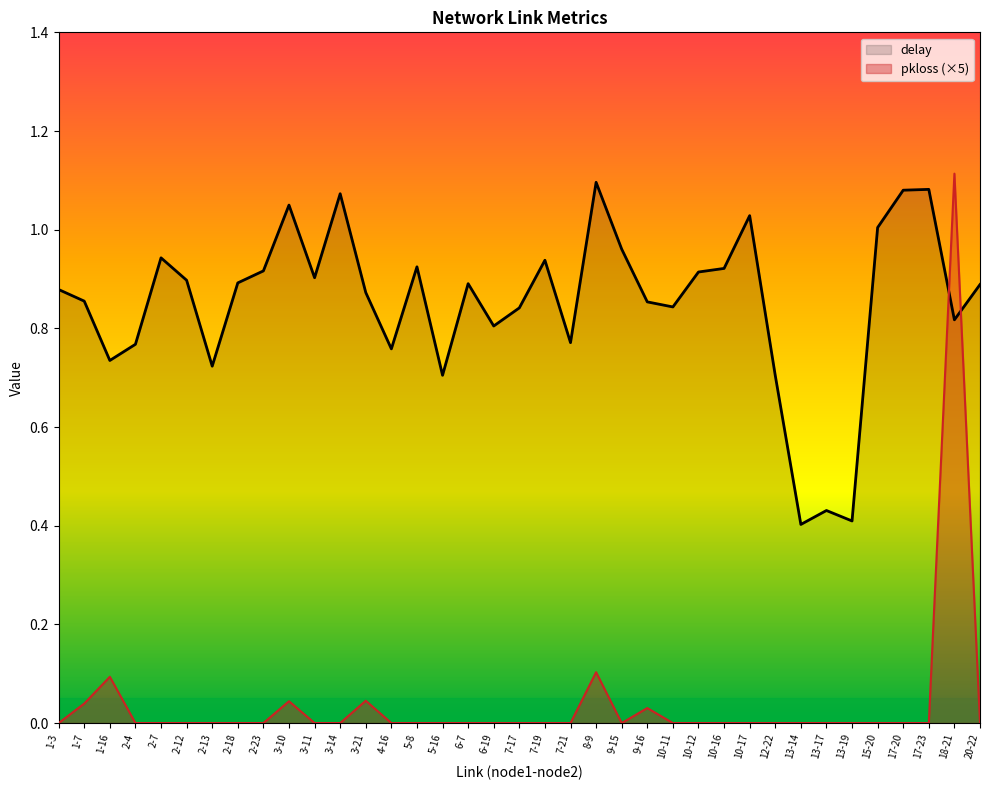

Is it true that pkloss equals 0.6 at 2-12?

False